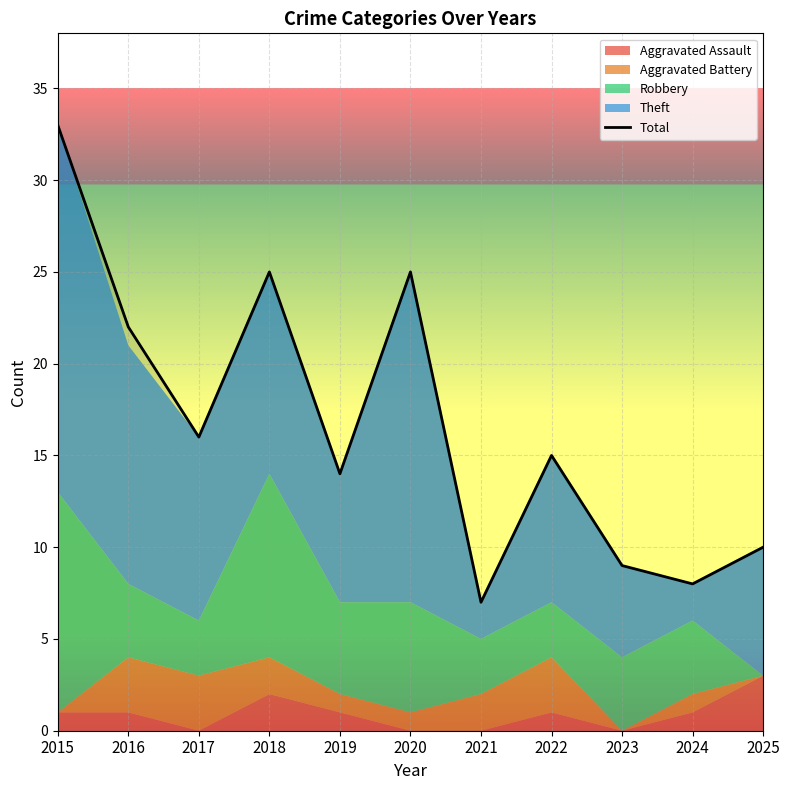

Between 2020 and 2018, which is larger?

2020